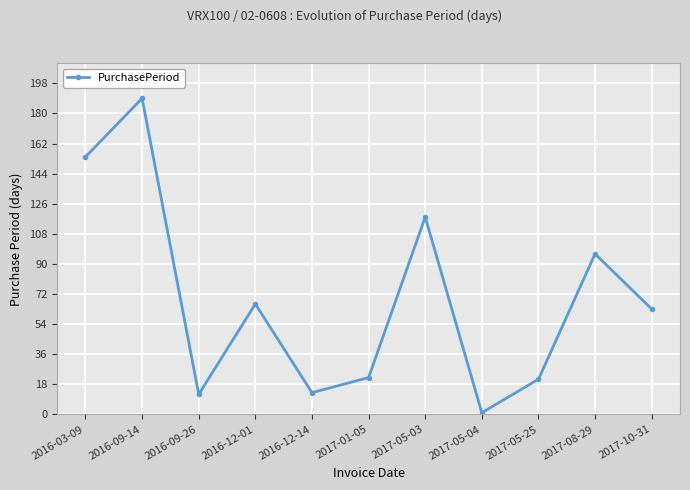

Where is the data nearest to the value 95?

2017-08-29